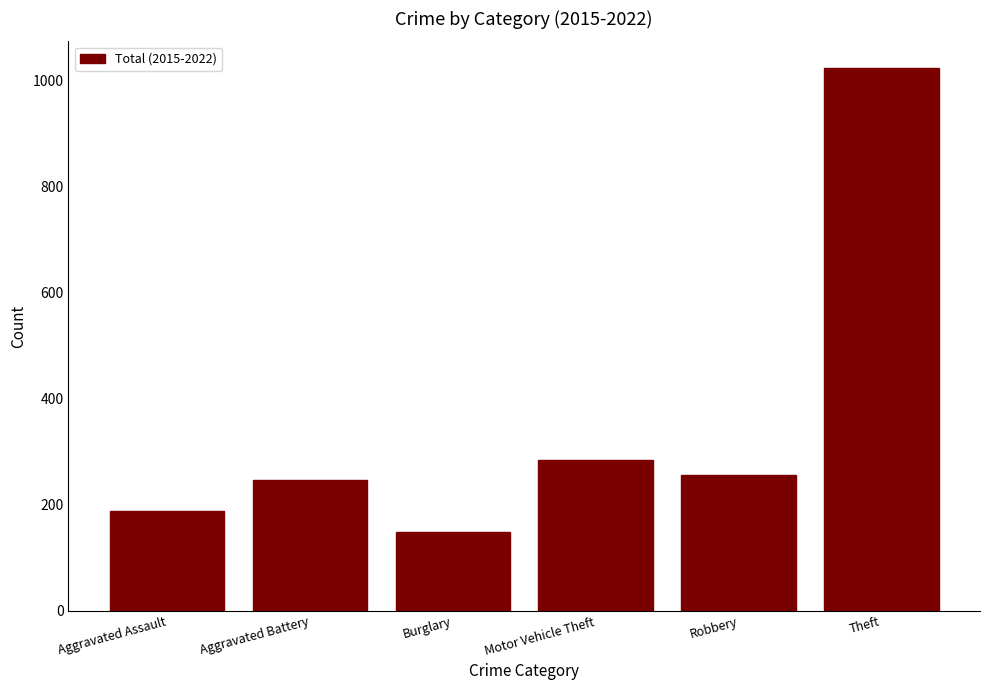

What is the difference between the values at Motor Vehicle Theft and Burglary?

136